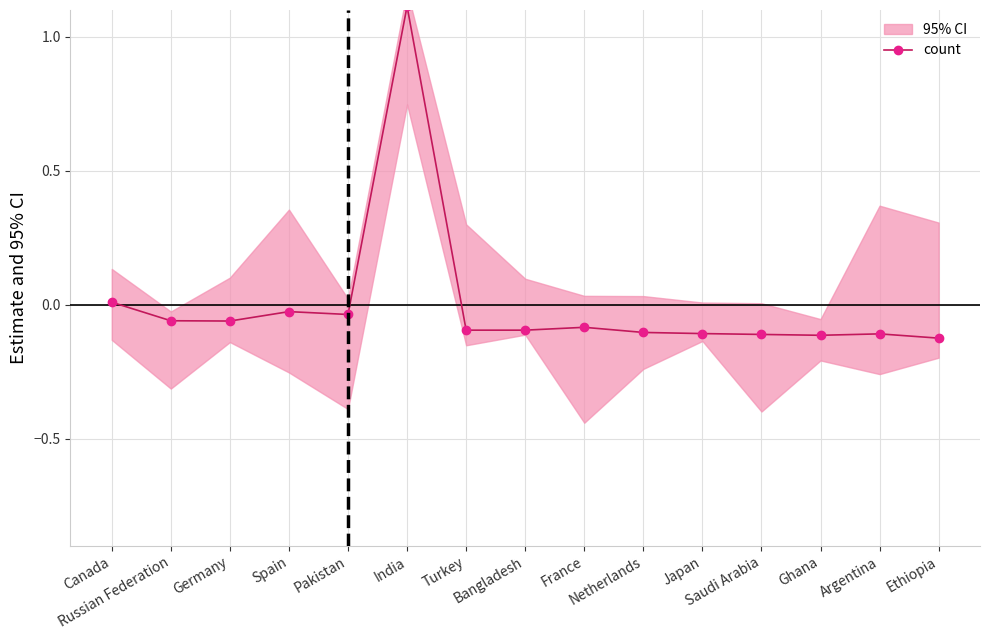

Rank the categories by value from highest to lowest.

India, Canada, Spain, Pakistan, Russian Federation, Germany, France, Turkey, Bangladesh, Netherlands, Japan, Argentina, Saudi Arabia, Ghana, Ethiopia